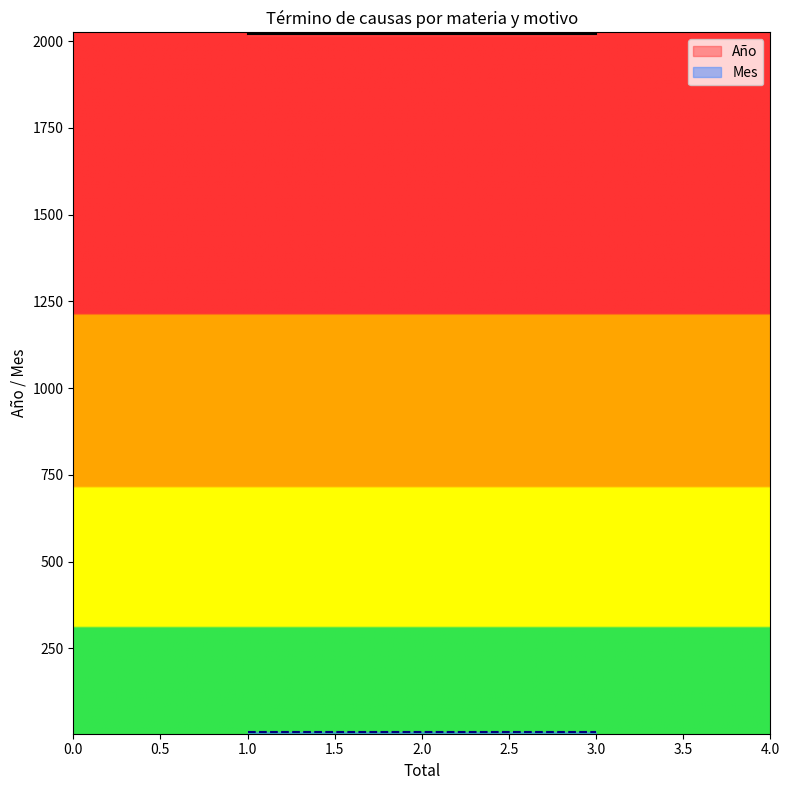

What is the difference between the maximum and minimum values in the Total series?

2